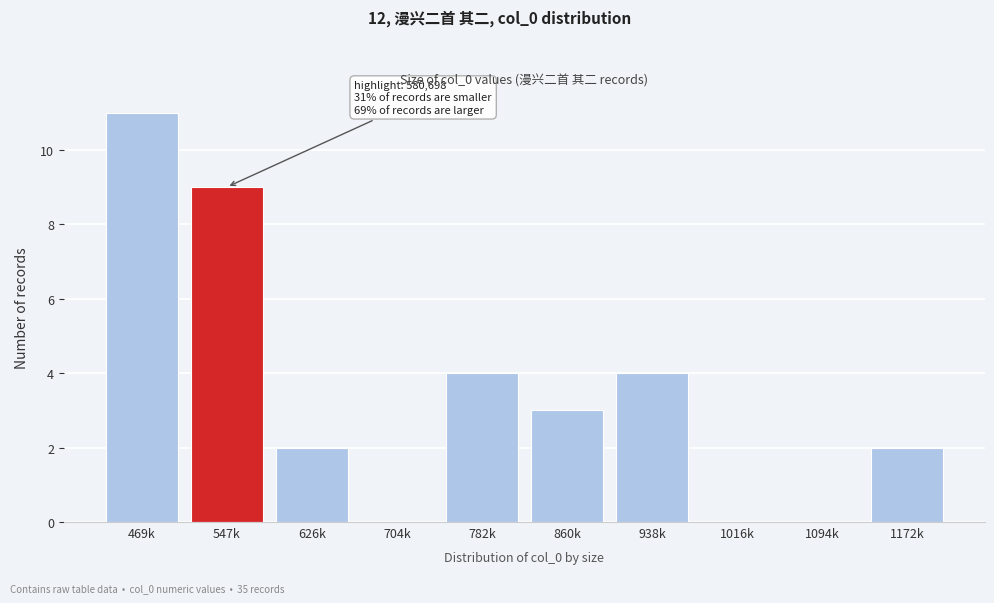

Reading right to left, list all the values displayed in this chart.

1172k=2	1094k=0	1016k=0	938k=4	860k=3	782k=4	704k=0	626k=2	547k=9	469k=11